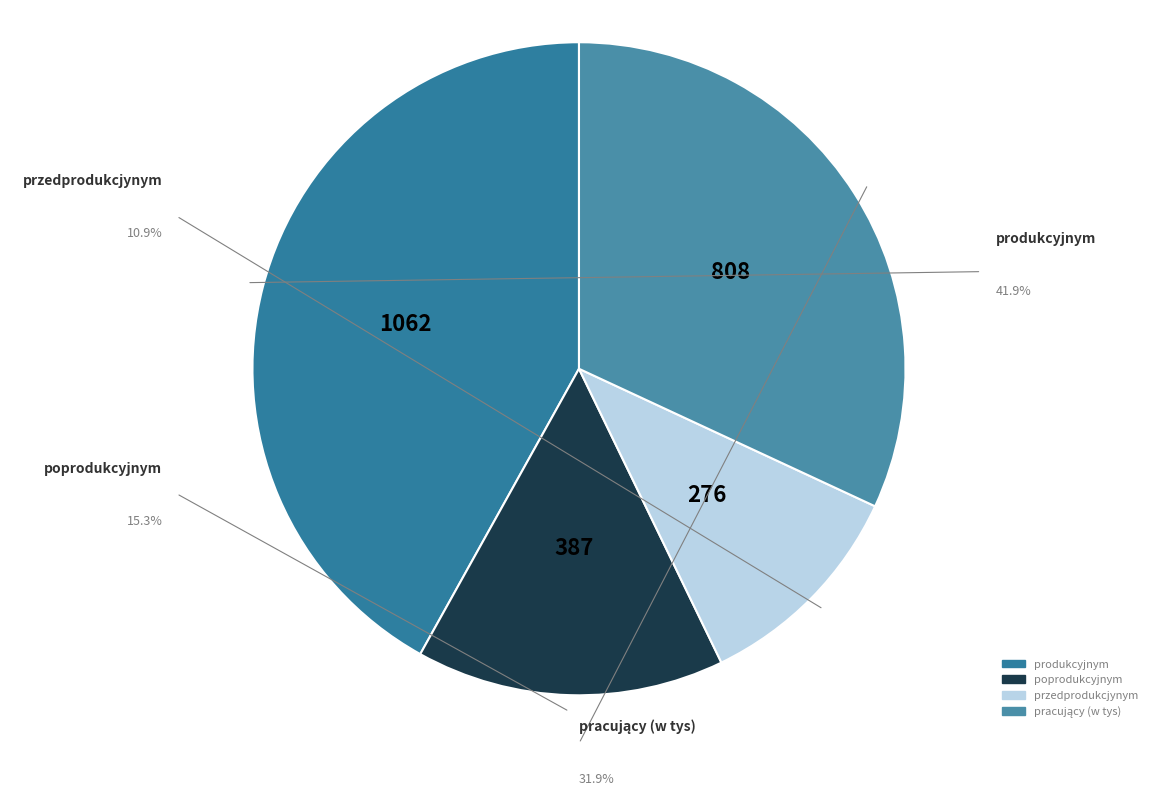

Rank the categories by value from lowest to highest.

przedprodukcjynym, poprodukcyjnym, pracujący (w tys), produkcyjnym